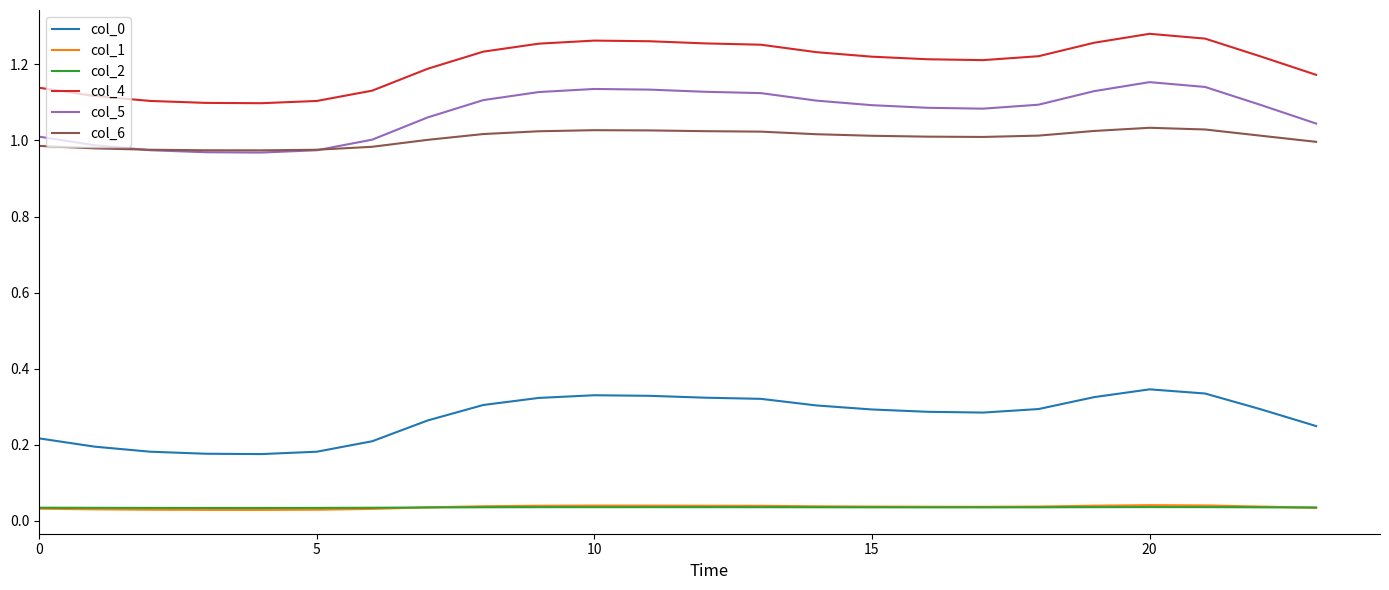

Which series has the largest range (max minus min)?

col_5